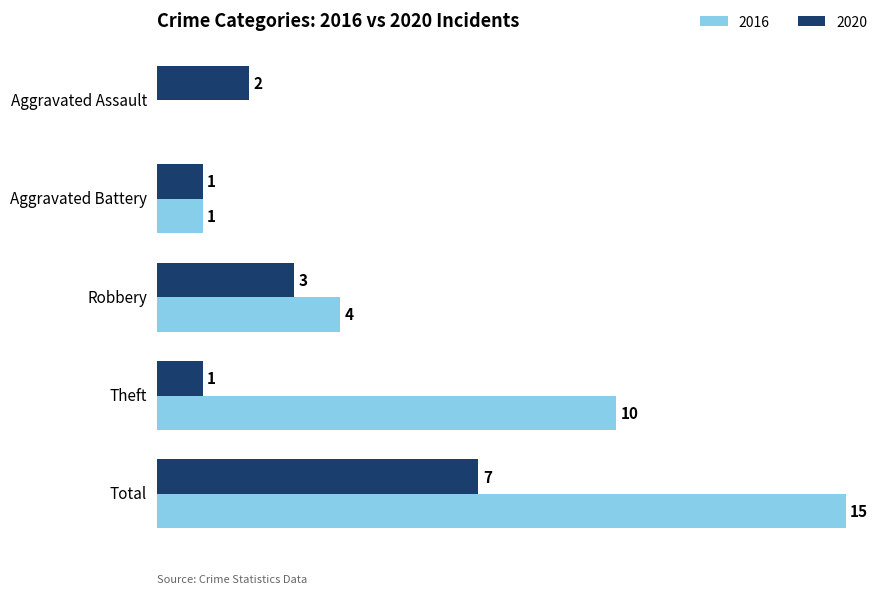

At which category is the sum across all series the highest?

Total